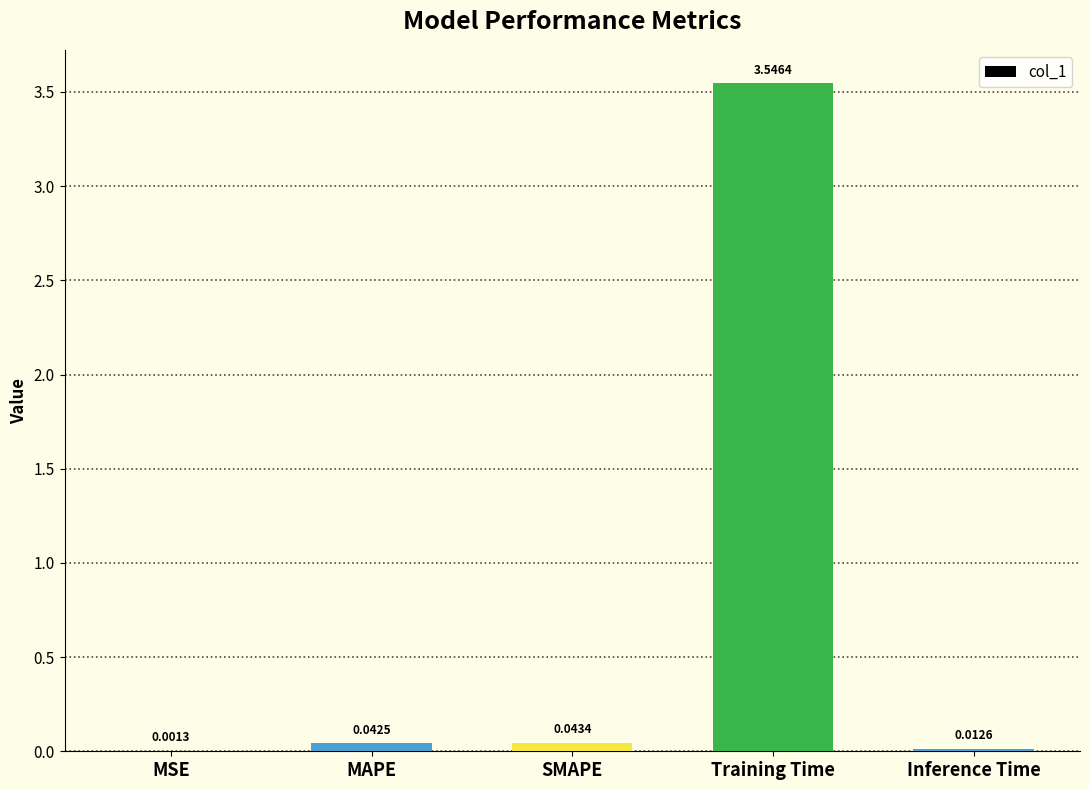

What is the change in value from MSE to Training Time?

+3.5